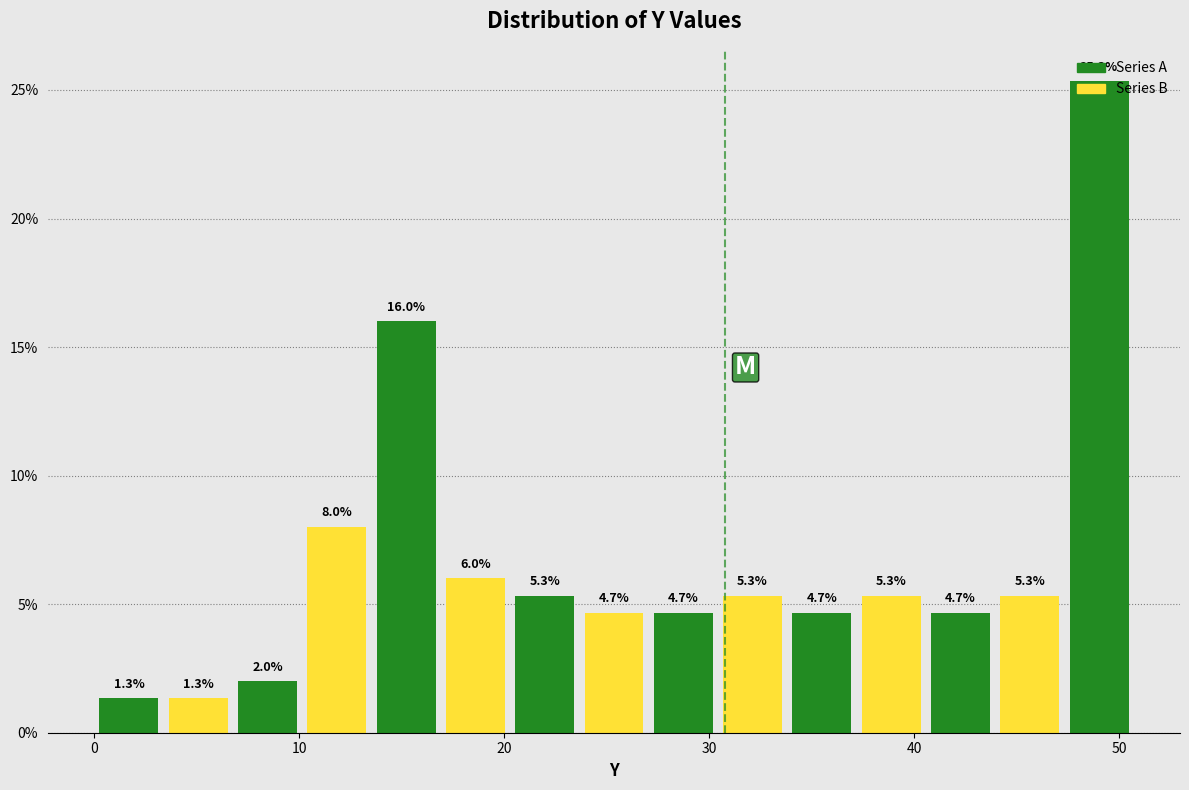

Around what value on the x-axis is the tallest bar? Give the approximate position of its centre, as read against the axis.

49